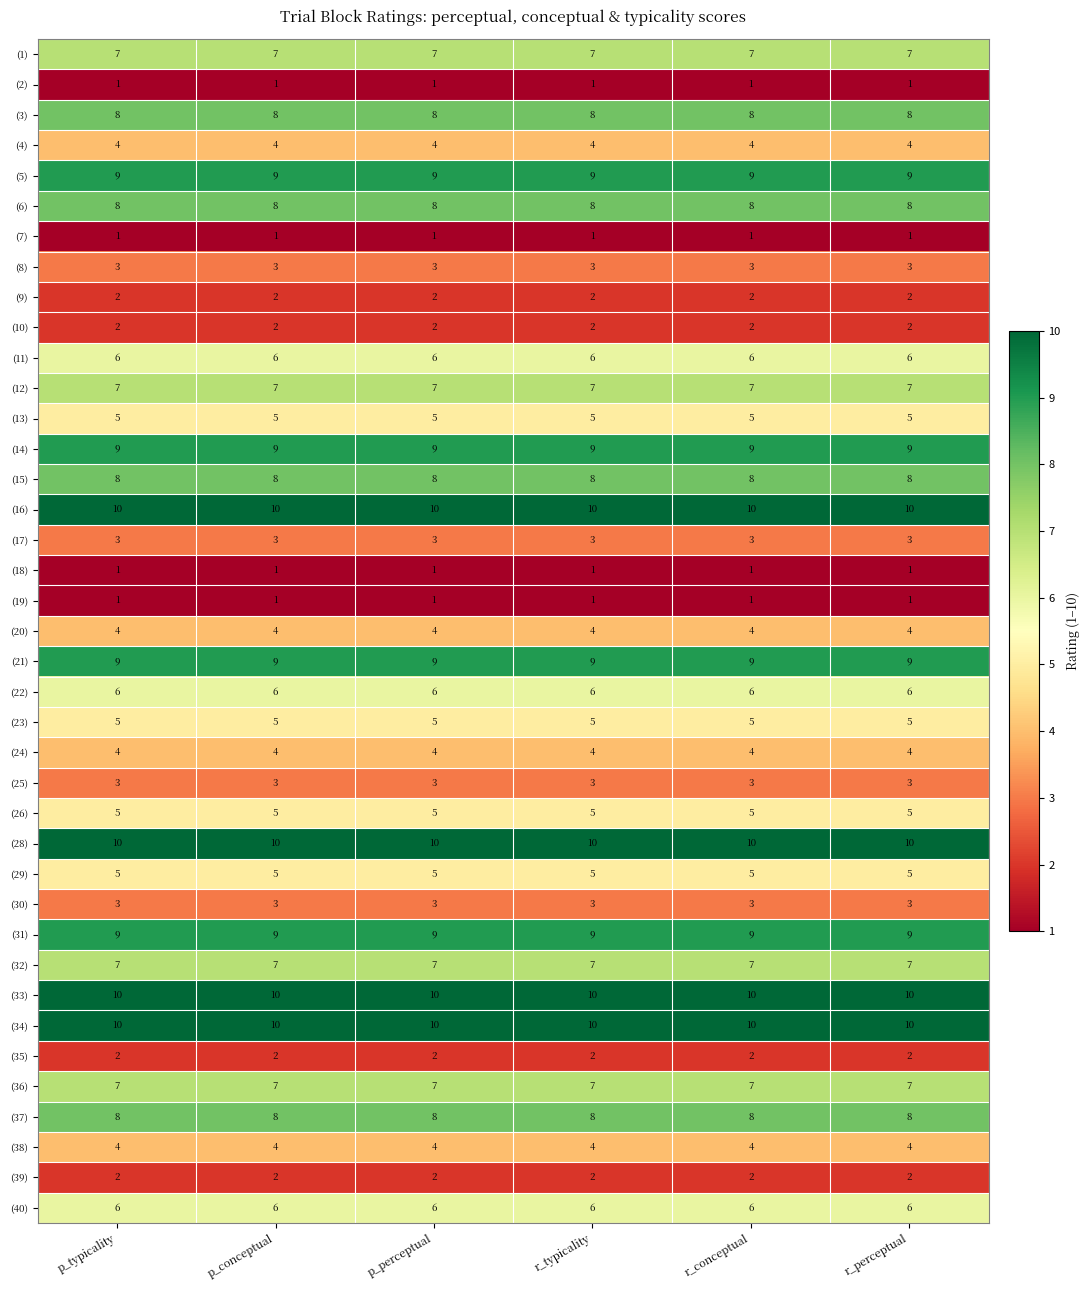

Count the number of categories in the chart.

6